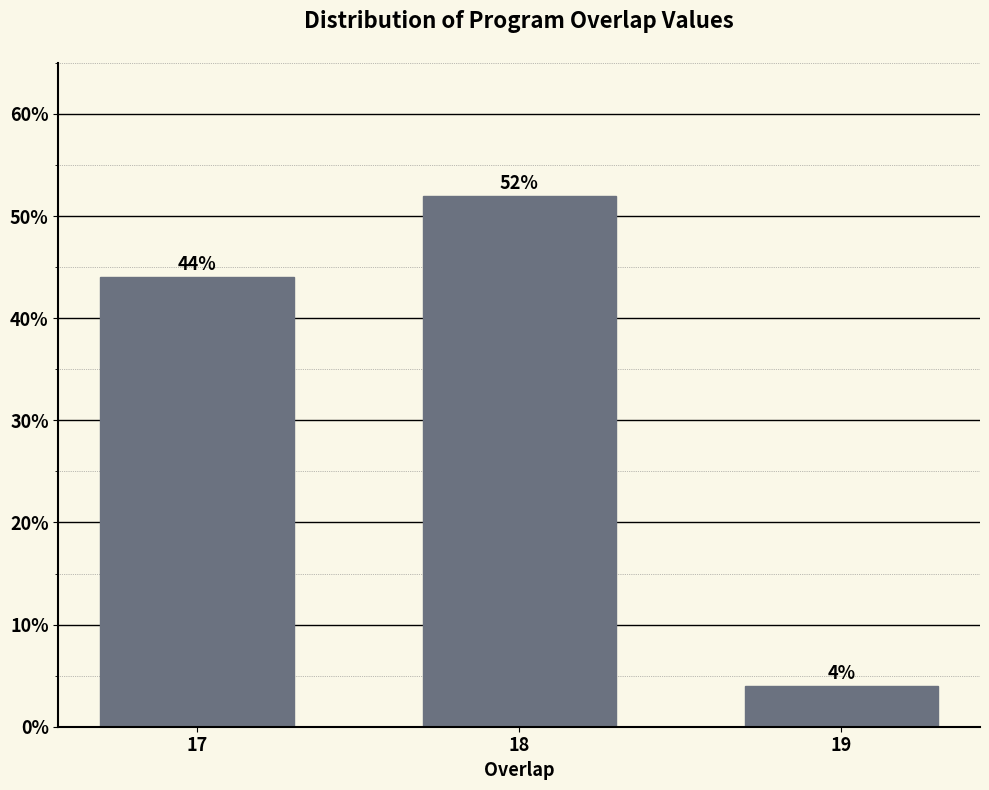

Reading right to left, list all the values displayed in this chart.

4	52	44